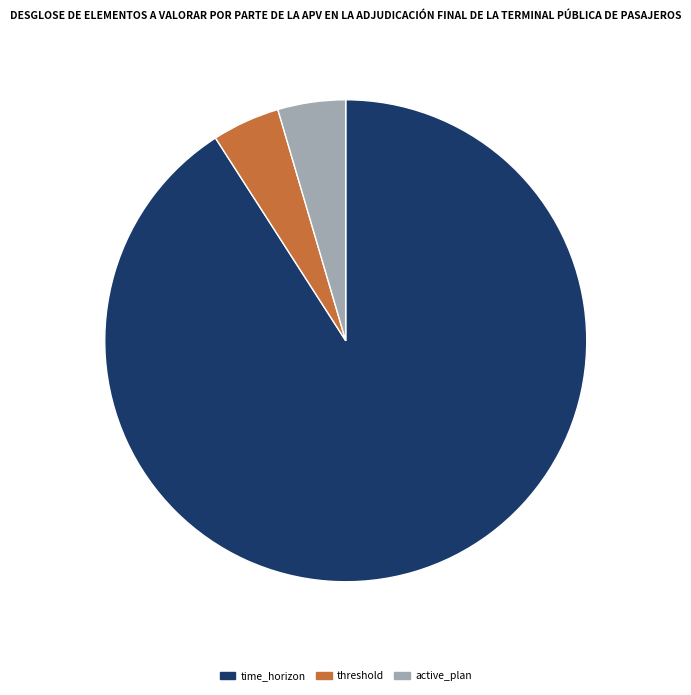

Does threshold account for over 50% of the chart?

No